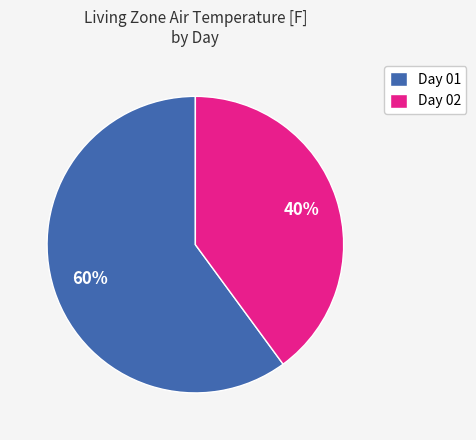

Is there a majority slice in this chart?

Yes